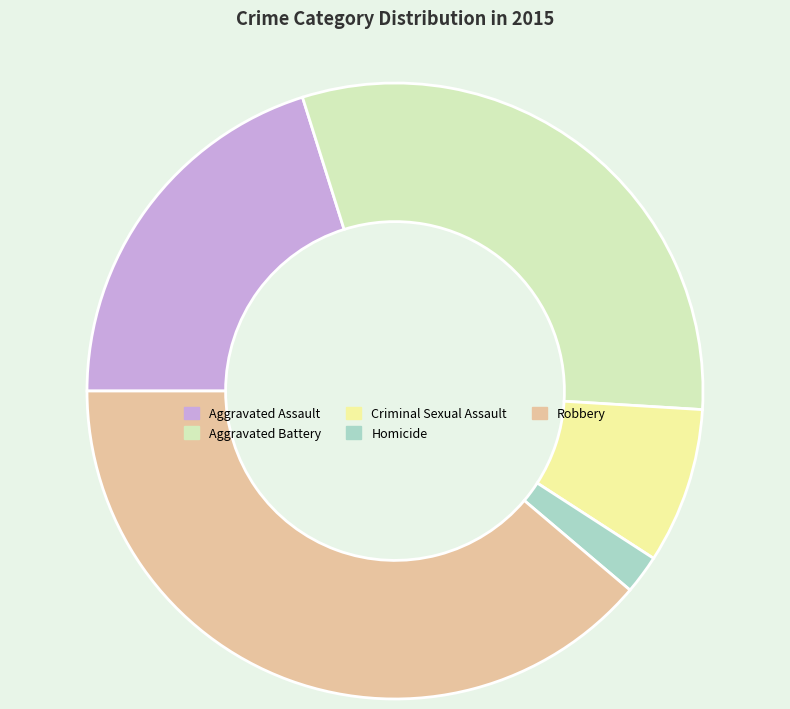

Rank the categories by value from highest to lowest.

Robbery, Aggravated Battery, Aggravated Assault, Criminal Sexual Assault, Homicide